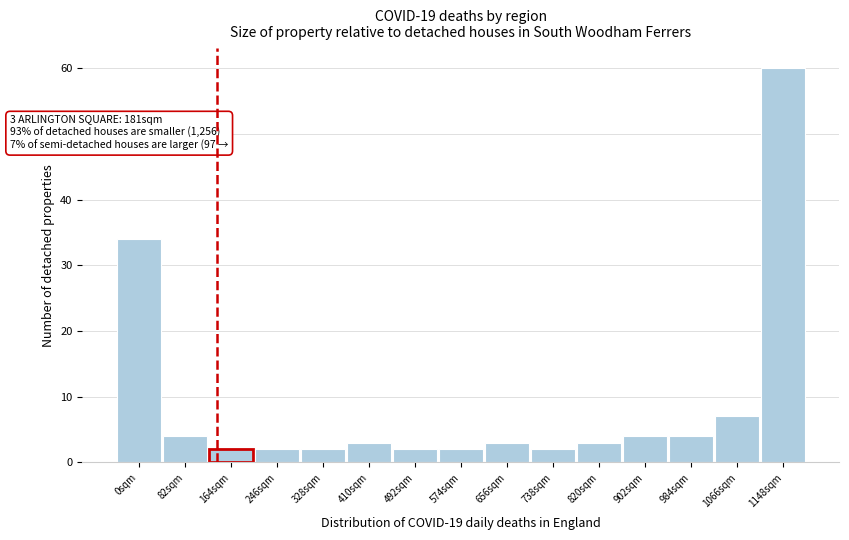

Reading right to left, what are all the values shown in this chart?

1148sqm=60	1066sqm=7	984sqm=4	902sqm=4	820sqm=3	738sqm=2	656sqm=3	574sqm=2	492sqm=2	410sqm=3	328sqm=2	246sqm=2	164sqm=2	82sqm=4	0sqm=34